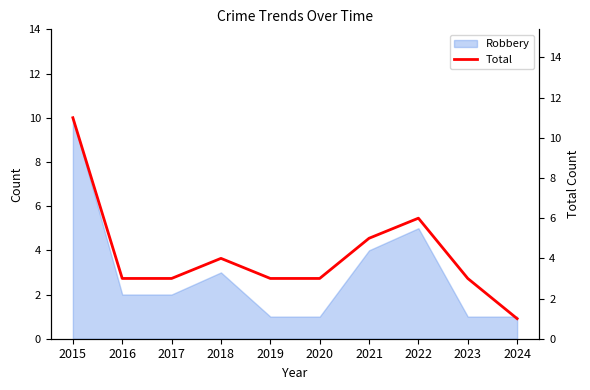

List the labels in order of value, smallest first.

2024, 2016, 2017, 2019, 2020, 2023, 2018, 2021, 2022, 2015